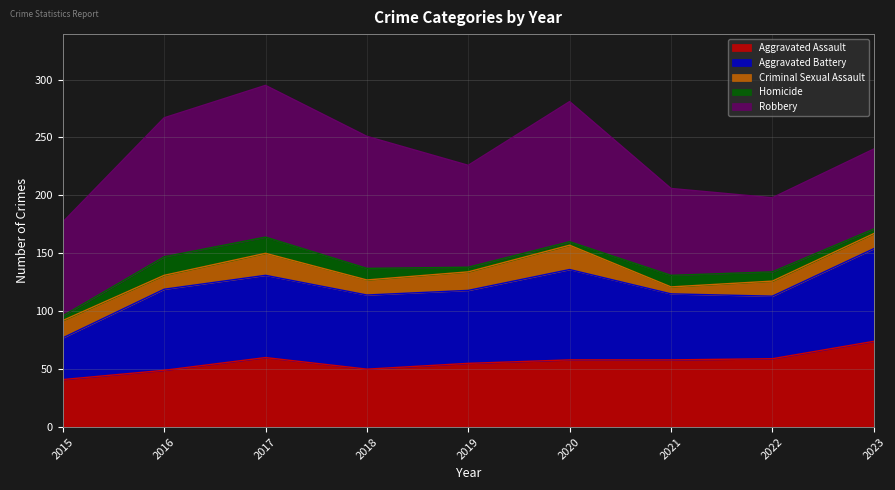

In Aggravated Battery, how many points are higher than both neighbors (excluding endpoints)?

2